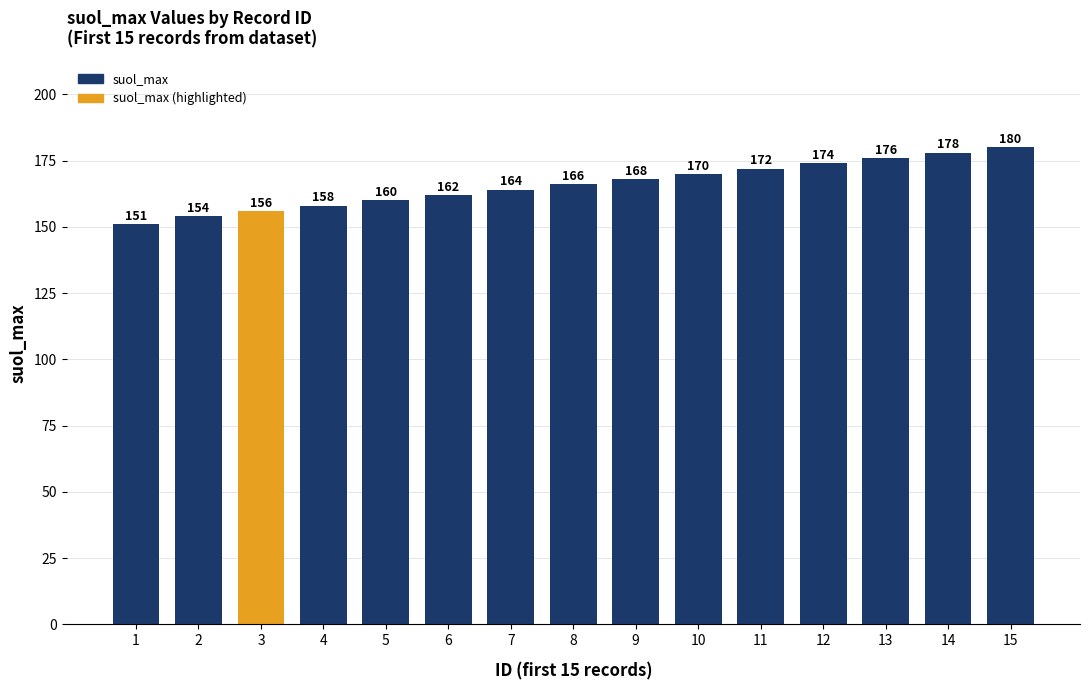

What is the ratio of the value at 14 to the value at 5?

1.1